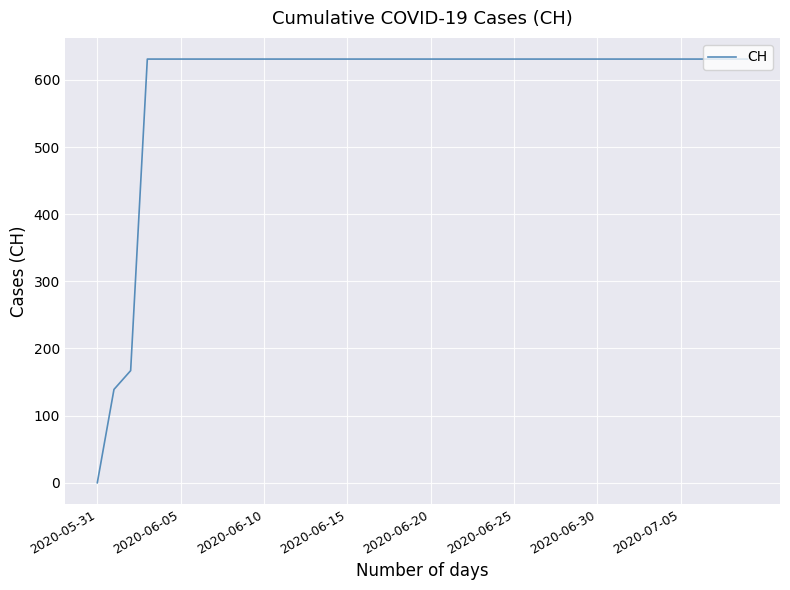

How many distinct data groups are displayed?

1